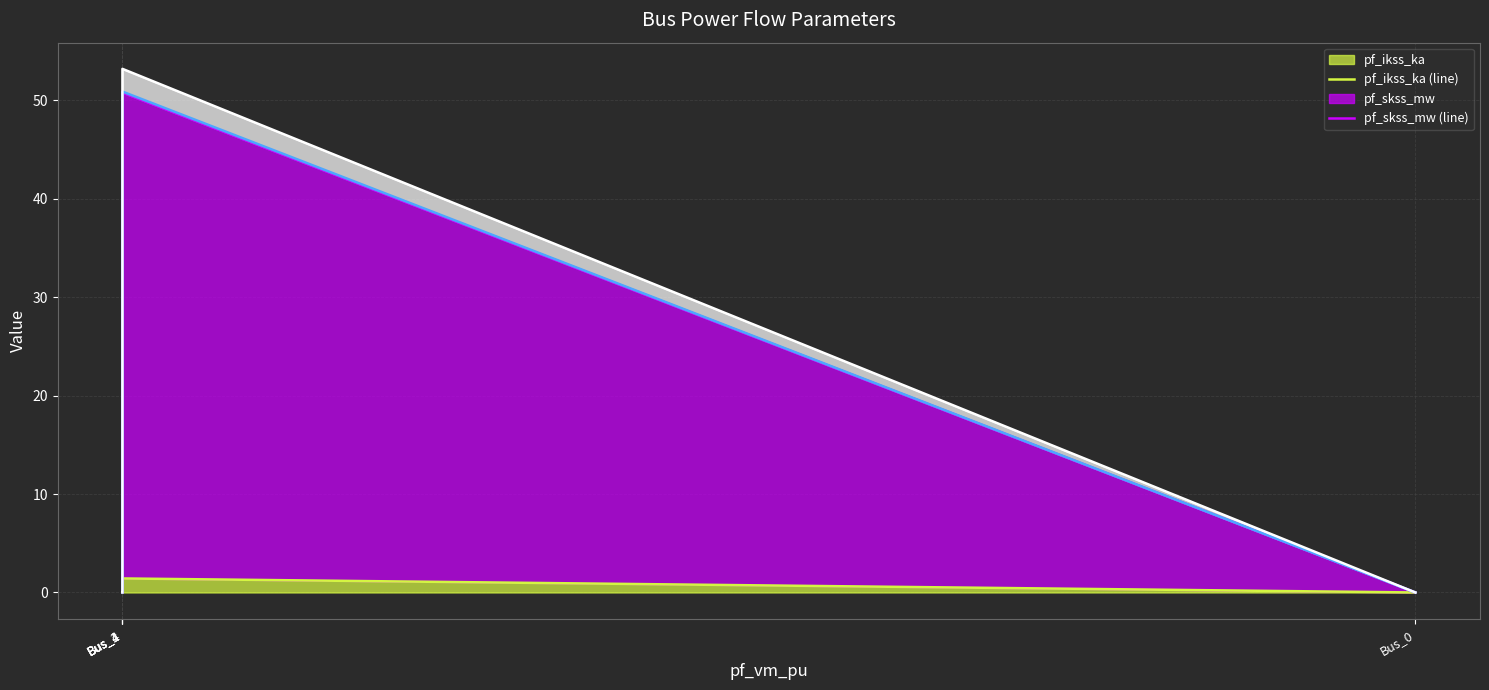

Is the value of pf_rk_ohm (line) at Bus_4 greater than the value of pf_xk_ohm (line) at Bus_4?

No